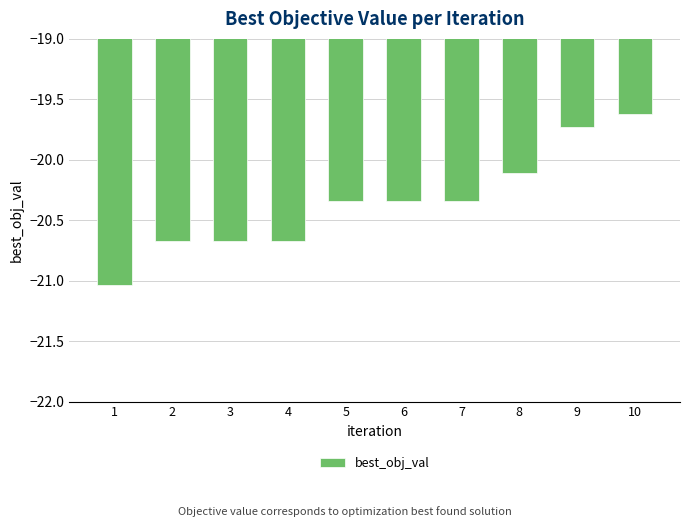

How many bars are there in total?

10